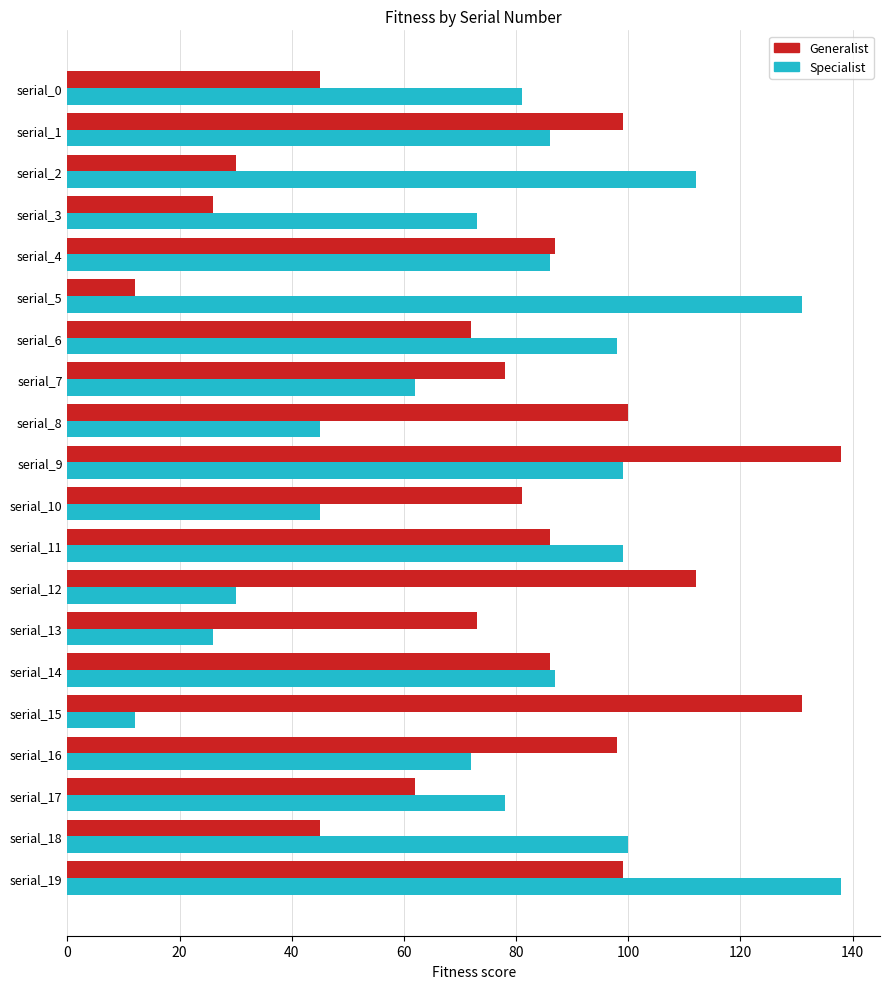

What are all the series names shown in the legend?

Generalist, Specialist